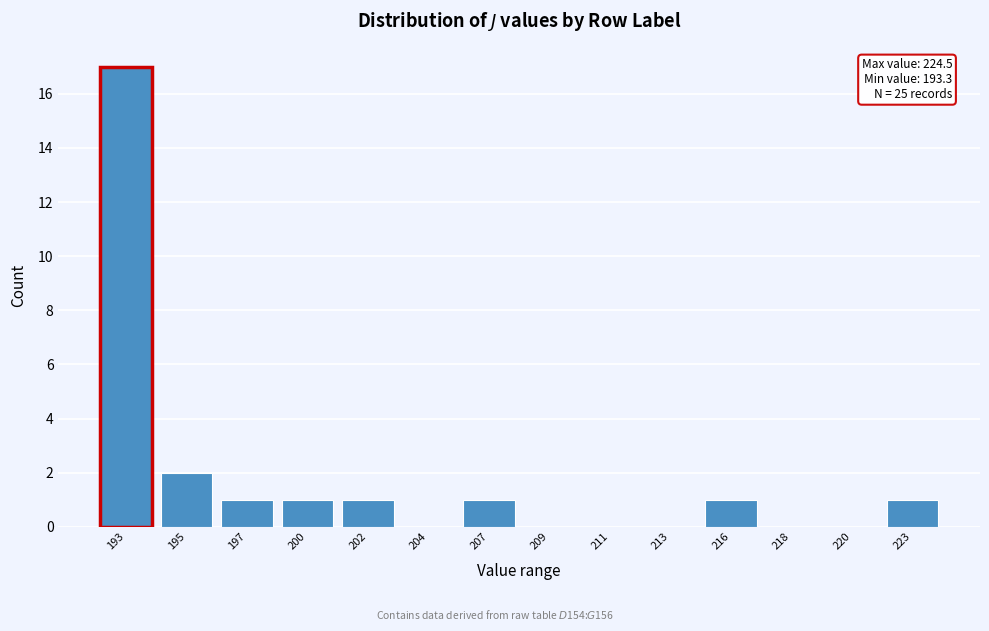

Reading left to right, transcribe all the data shown in this chart.

193=17	195=2	197=1	200=1	202=1	204=0	207=1	209=0	211=0	213=0	216=1	218=0	220=0	223=1